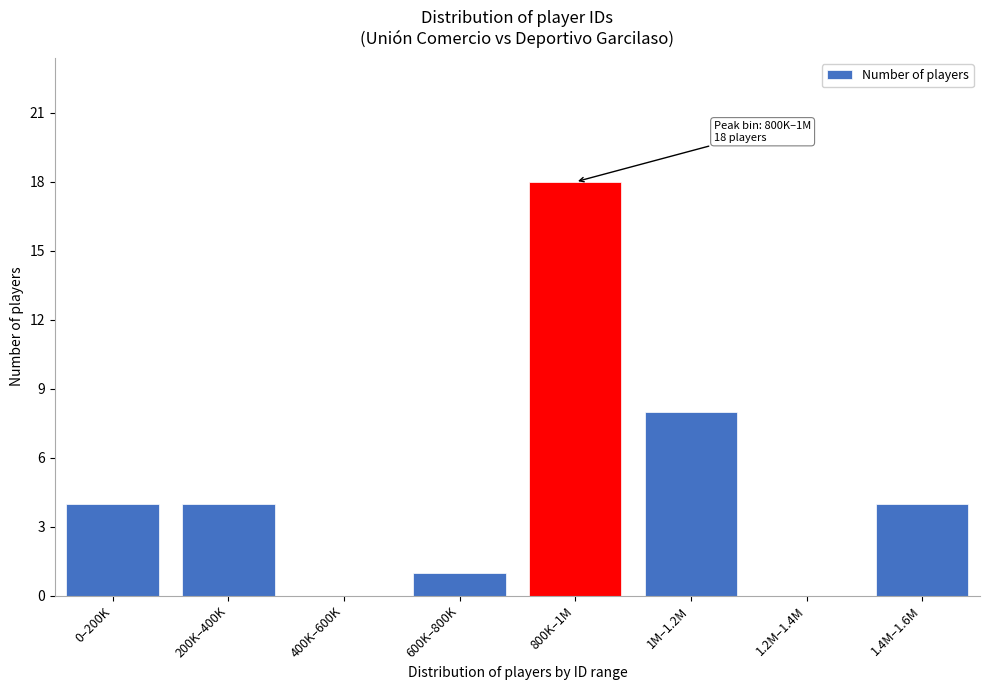

Reading left to right, what are all the values shown in this chart?

0–200K=4	200K–400K=4	400K–600K=0	600K–800K=1	800K–1M=18	1M–1.2M=8	1.2M–1.4M=0	1.4M–1.6M=4